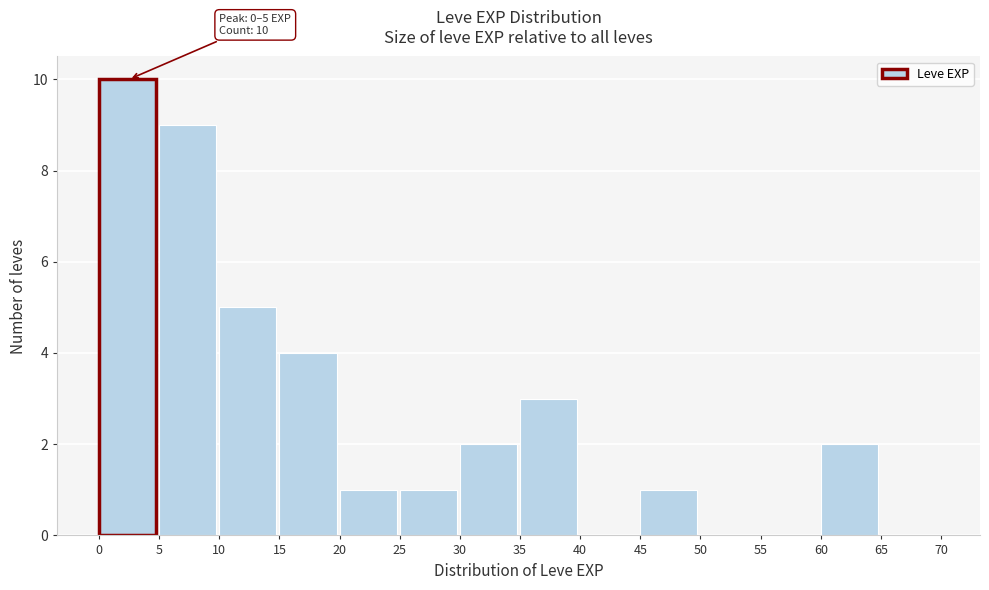

Over which range of the x-axis is the bar tallest?

0 to 5